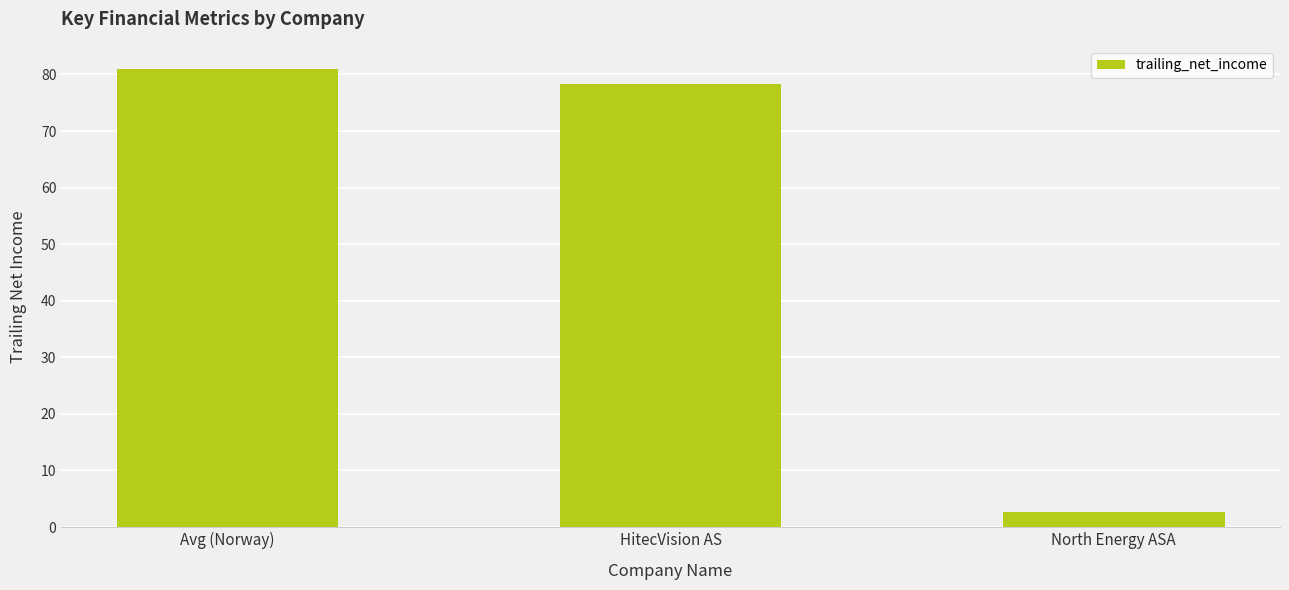

Reading left to right, extract all data points from this chart.

Avg (Norway)=81.0	HitecVision AS=78.4	North Energy ASA=2.6